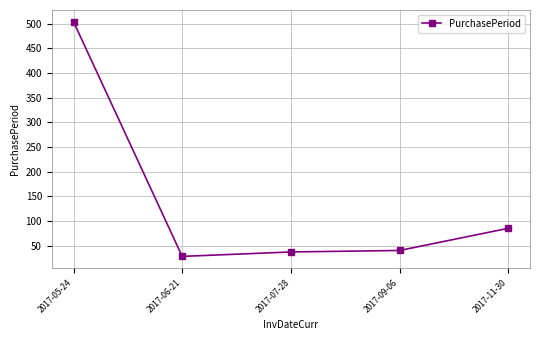

The value at 2017-06-21 is 28. True or false?

True